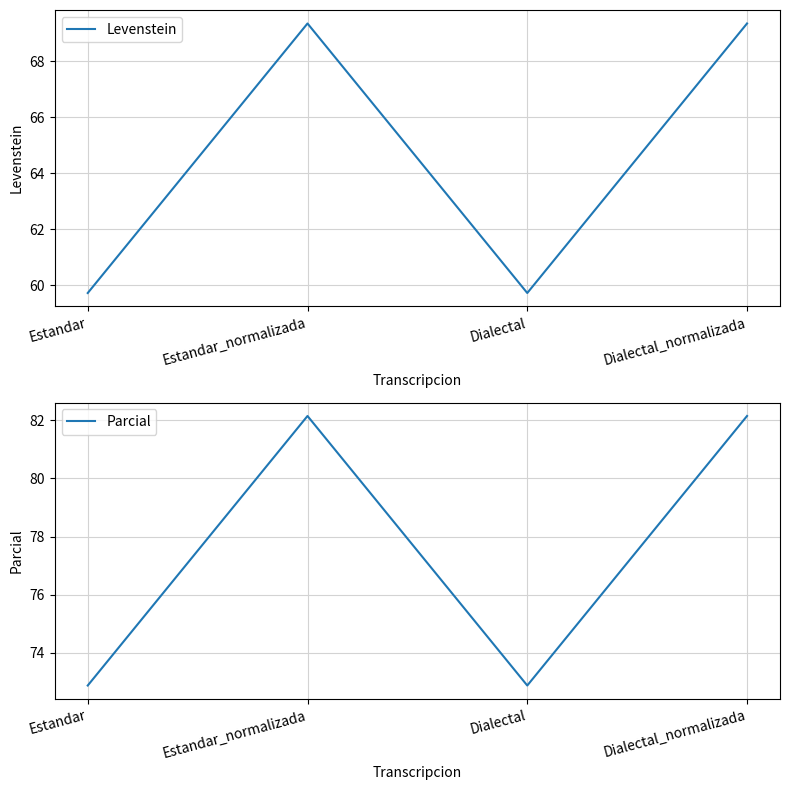

Which category has the lowest value in the Parcial series?

Estandar